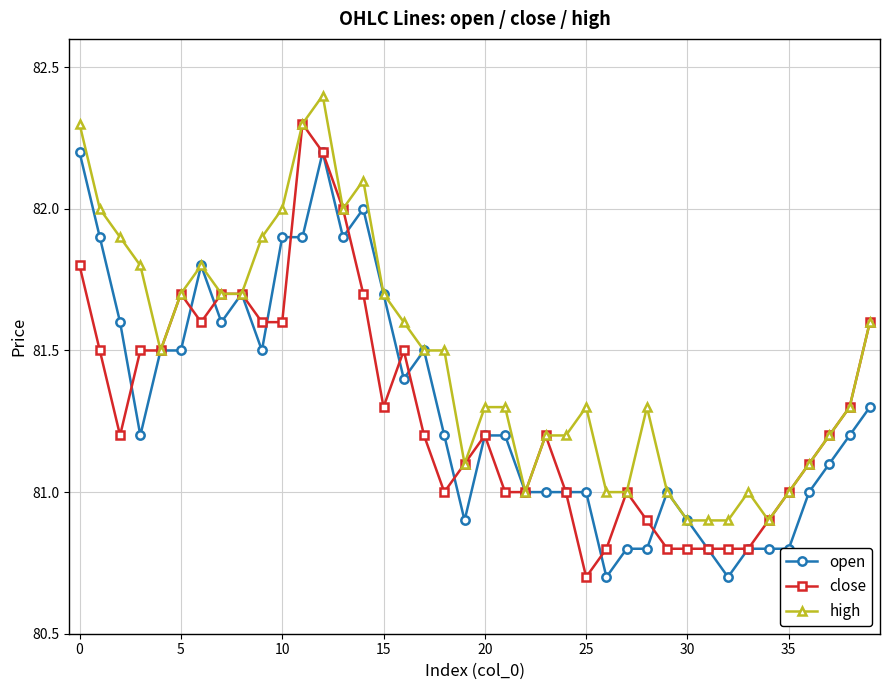

What is the highest value of the high series?

82.4